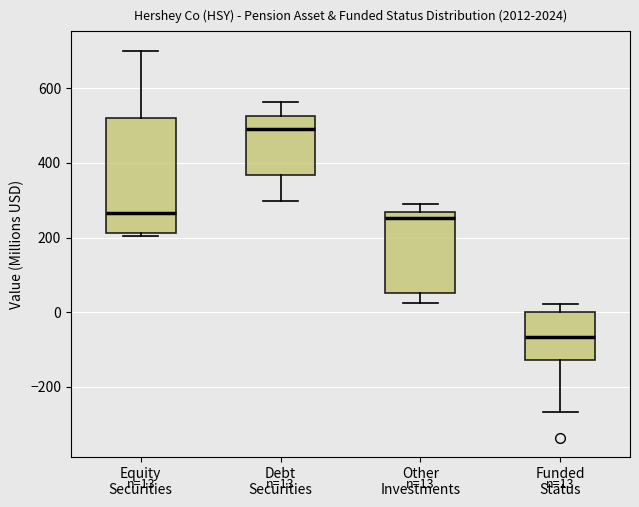

Which box's median line is the lowest?

Funded Status